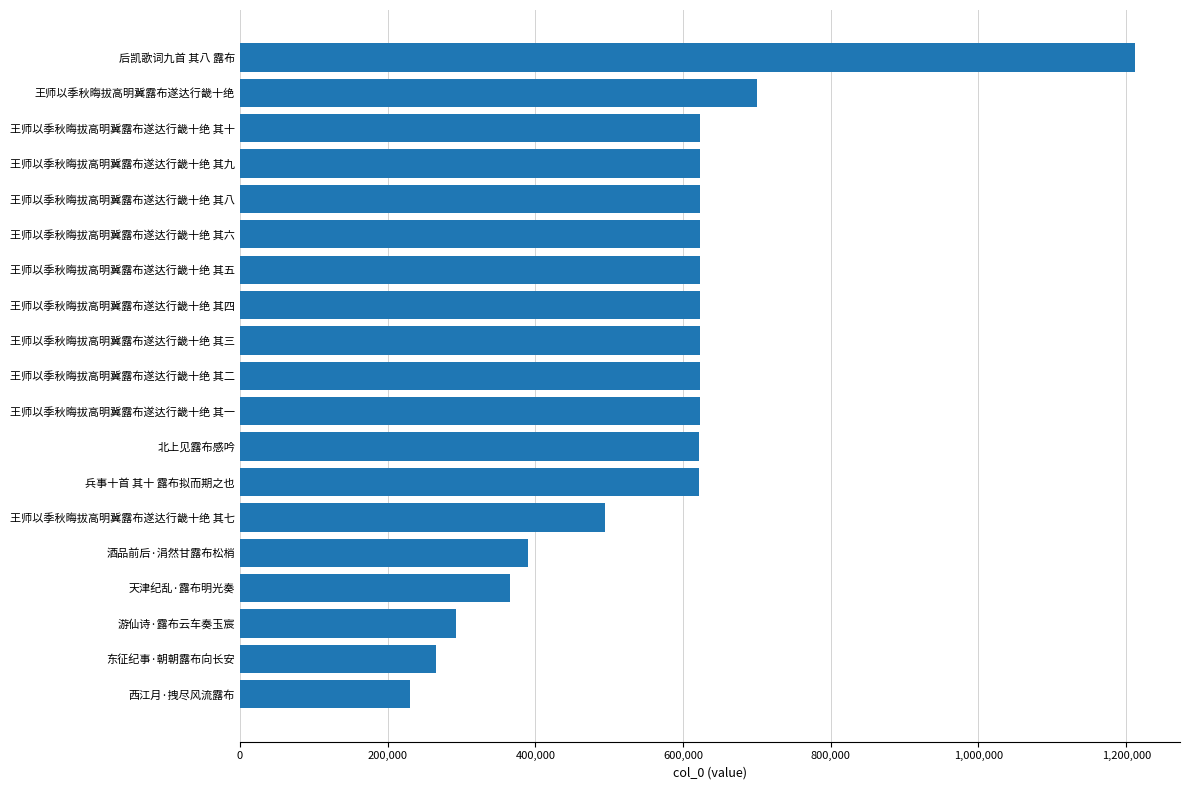

What is the average value?

568441